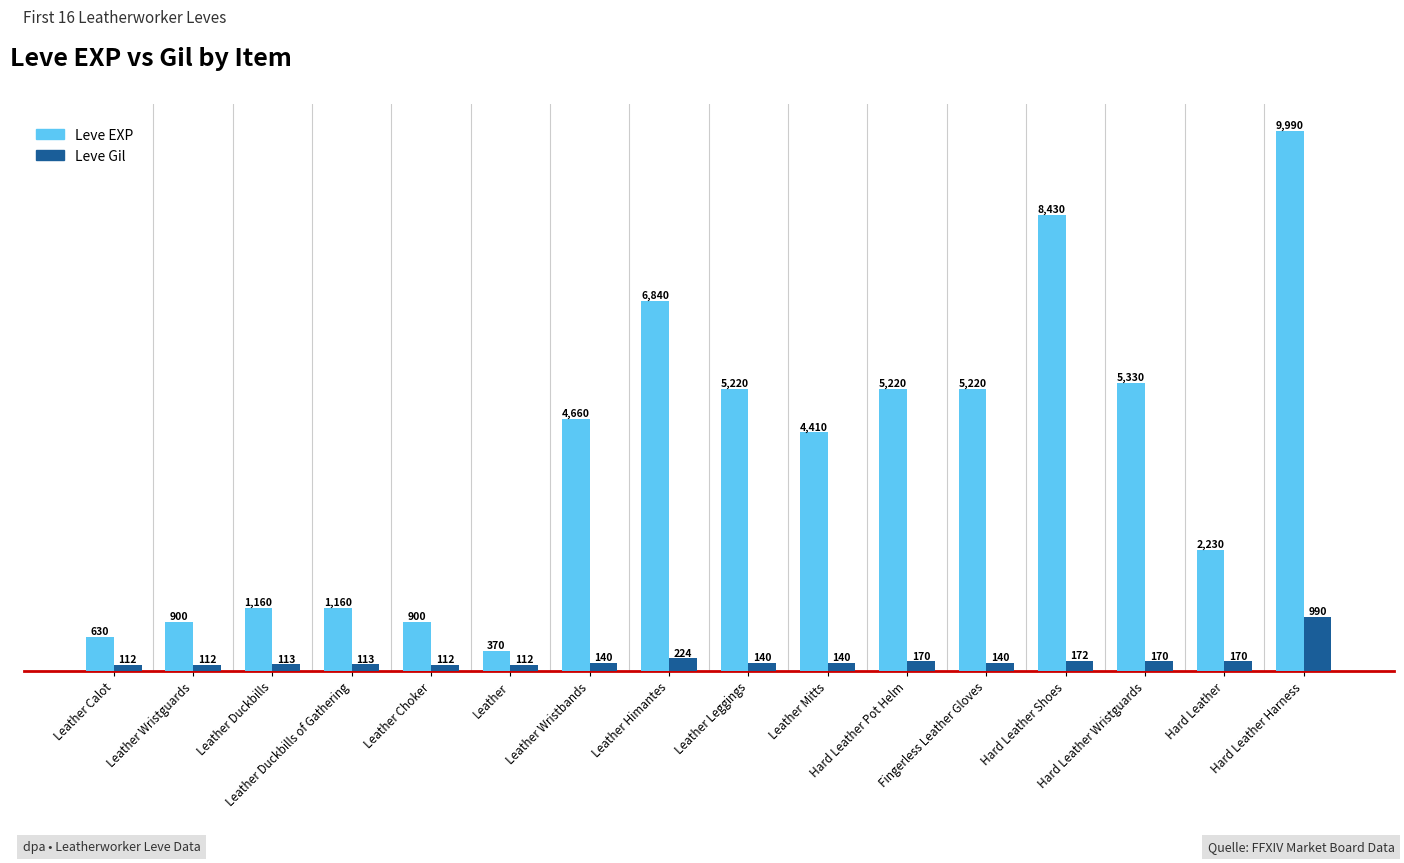

How many series are shown in this chart?

2